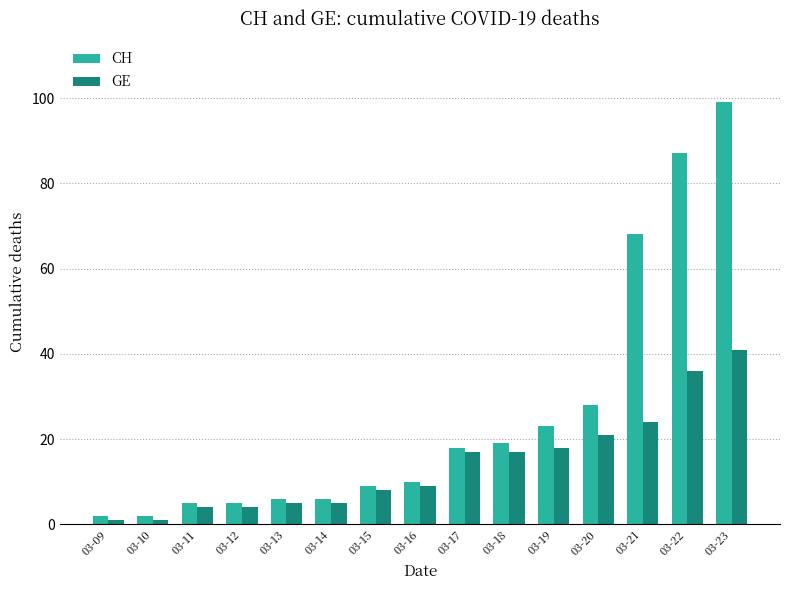

Between 03-18 and 03-22, which series saw the biggest shift?

CH